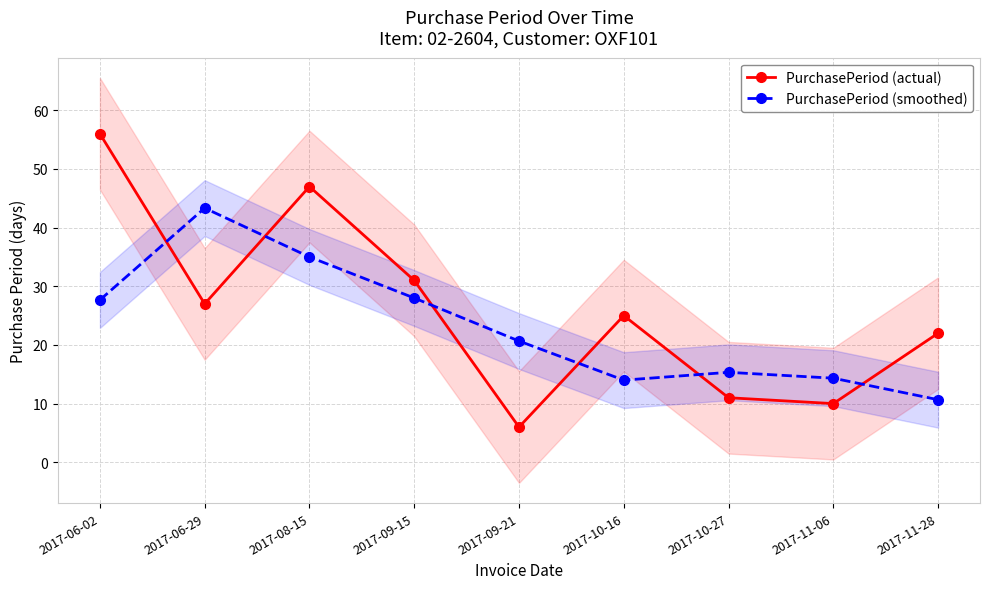

What is the value of the PurchasePeriod (smoothed) point at the 1st from the left?

27.7